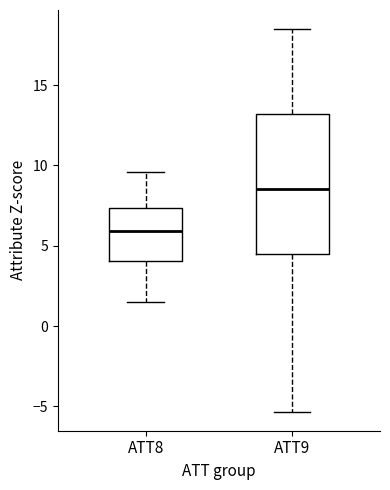

Reading left to right, transcribe this box plot: for each box, give where its median line is, the range the box spans, and where its two whiskers end, as read against the y-axis. The values are not printed on the chart, so give them approximately, as read against the axis.

ATT8: median 6.0, box 4.0 to 7.5, whiskers 1.5 to 9.5
ATT9: median 8.5, box 4.5 to 13.0, whiskers -5.5 to 18.5